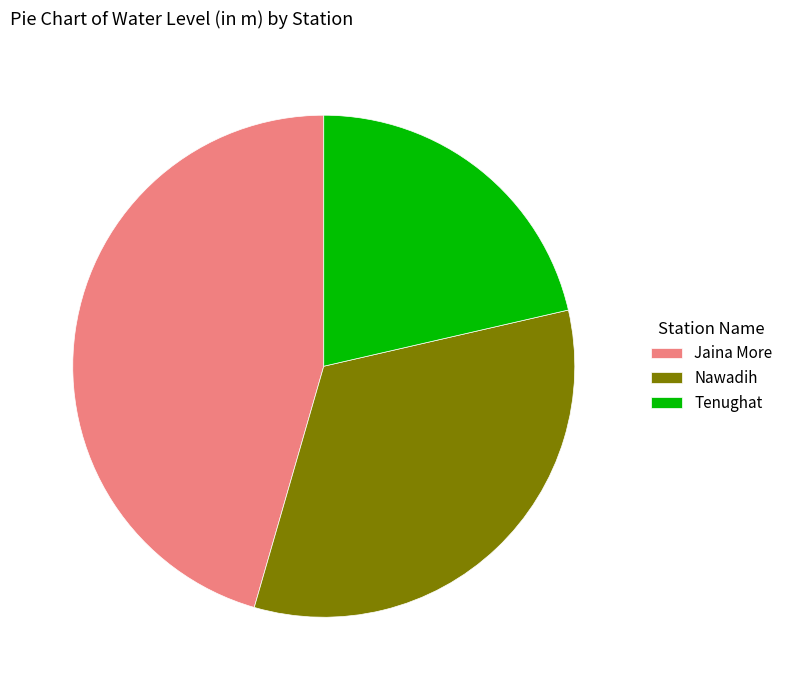

Which slice is the largest?

Jaina More